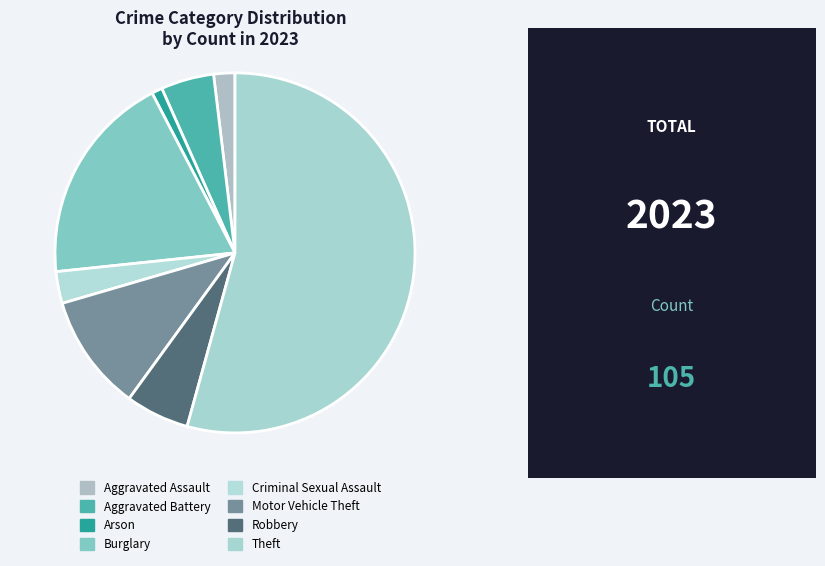

Which category has the biggest portion of the pie?

Theft